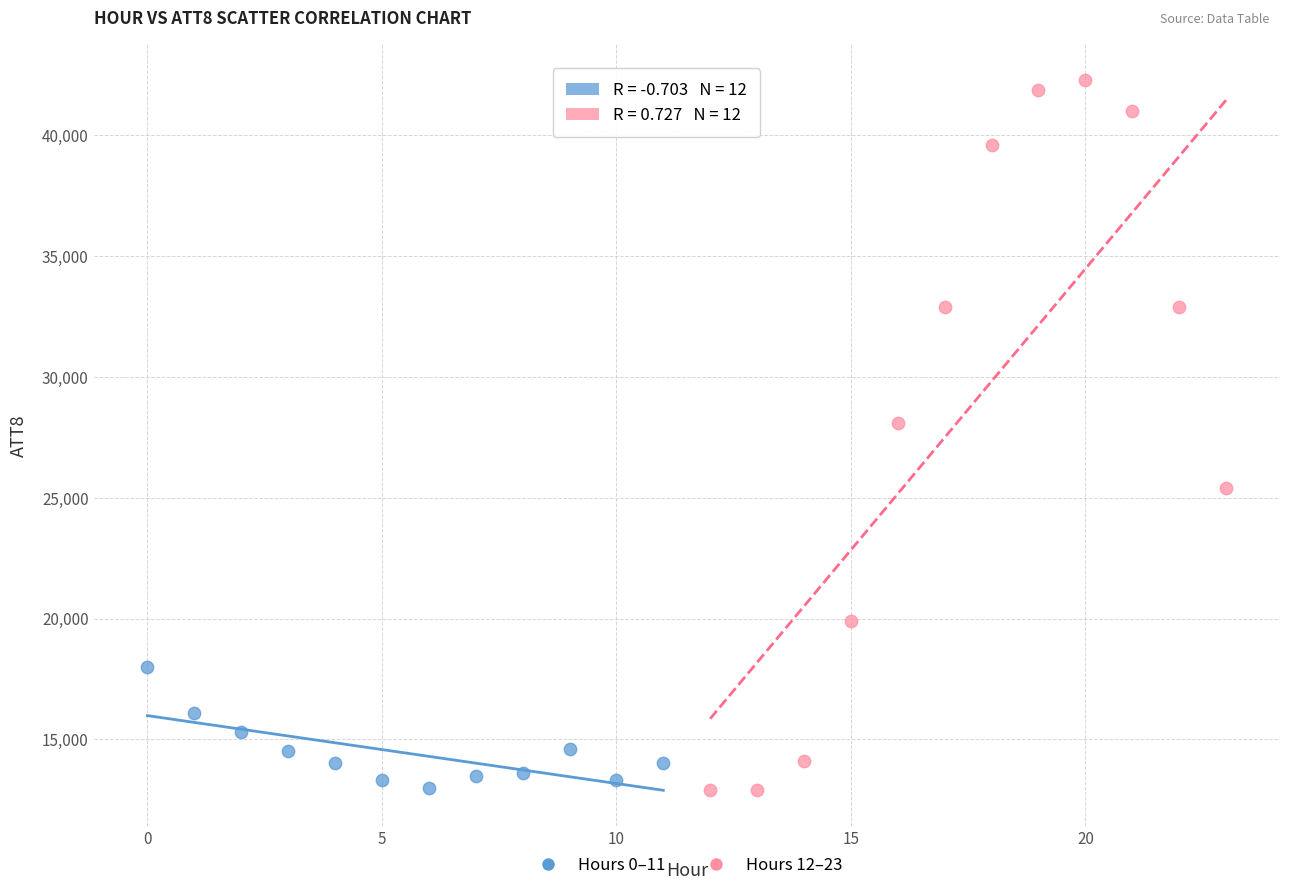

Which series reaches the maximum Y coordinate?

Hours 12–23